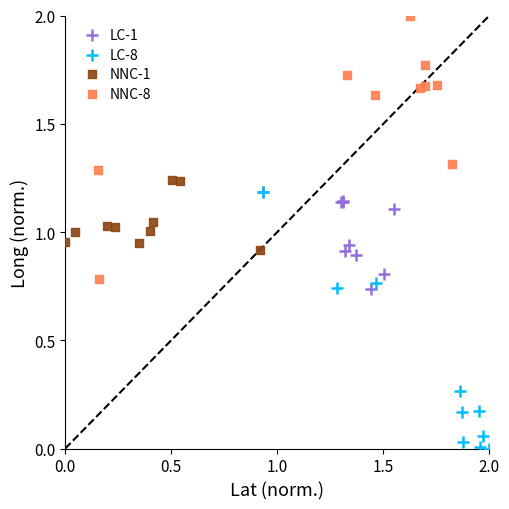

Which series reaches the minimum Y coordinate?

LC-8